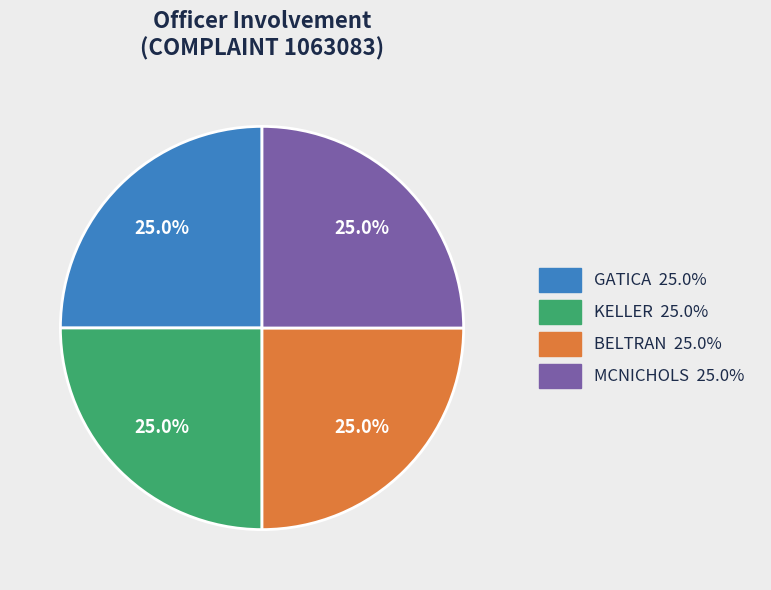

What percentage is NOT represented by GATICA?

75.0%